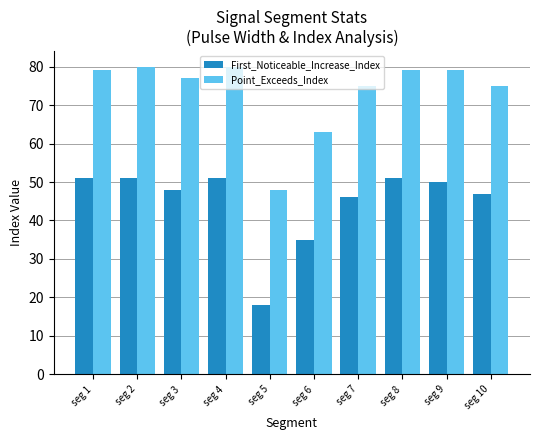

Is the value of Point_Exceeds_Index at seg 3 greater than the value of First_Noticeable_Increase_Index at seg 7?

Yes